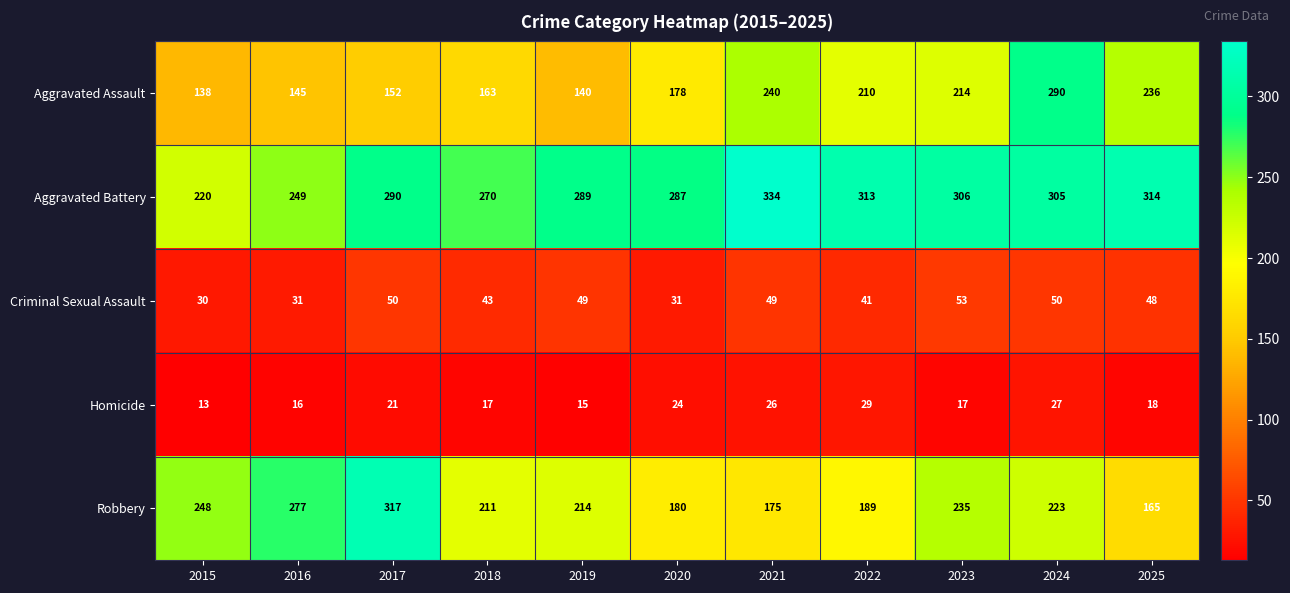

Count the number of categories in the chart.

11